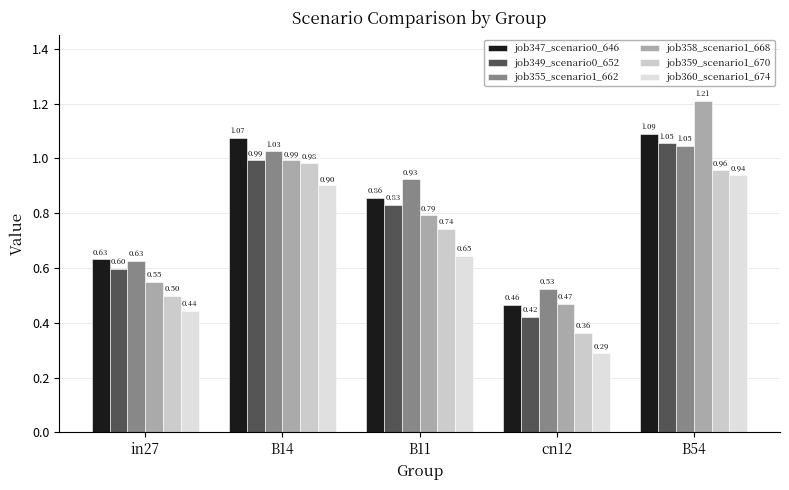

List the labels in order of job360_scenario1_674 value, largest first.

B54, B14, B11, in27, cn12